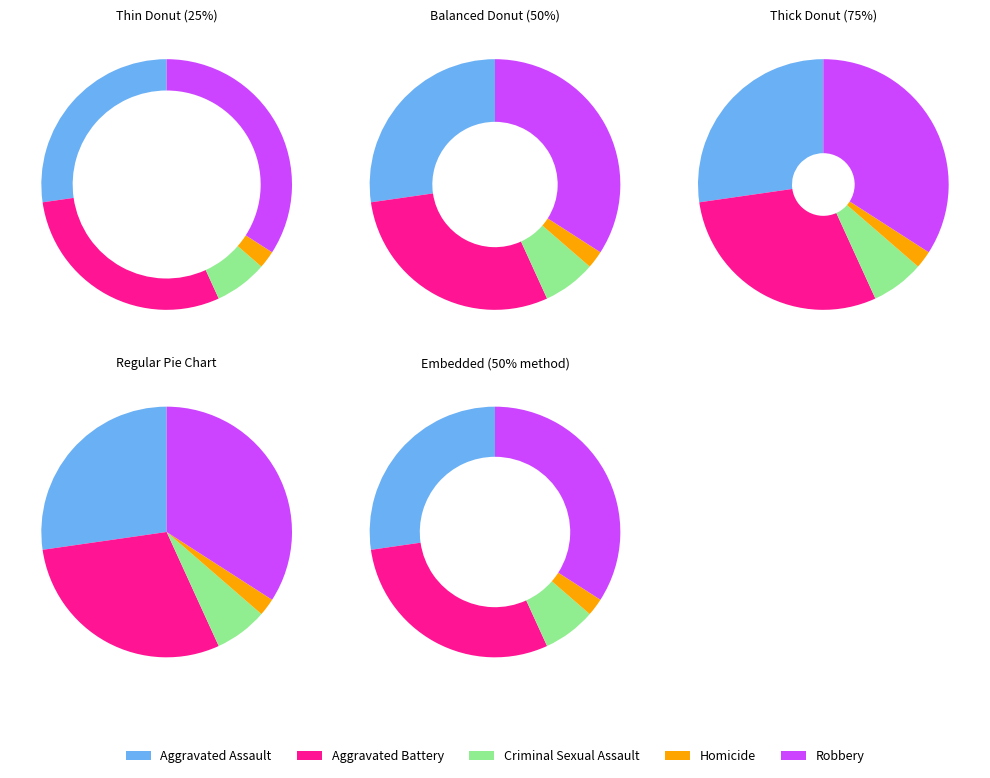

What percentage do Aggravated Battery and Homicide together represent?

31.8%